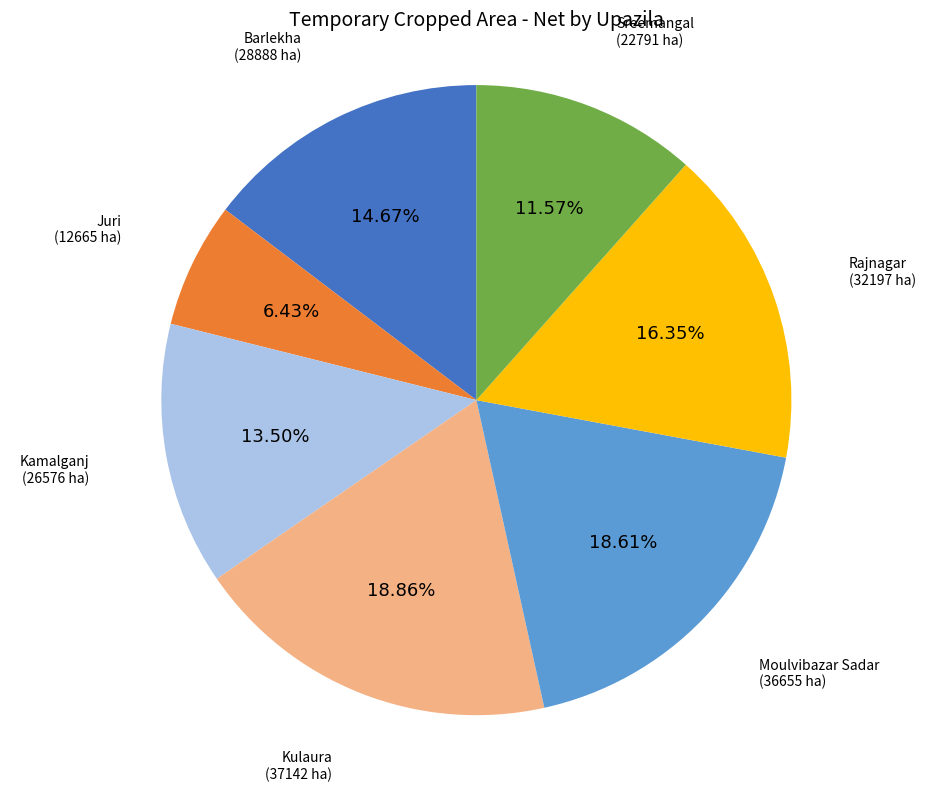

Is there a majority slice in this chart?

No